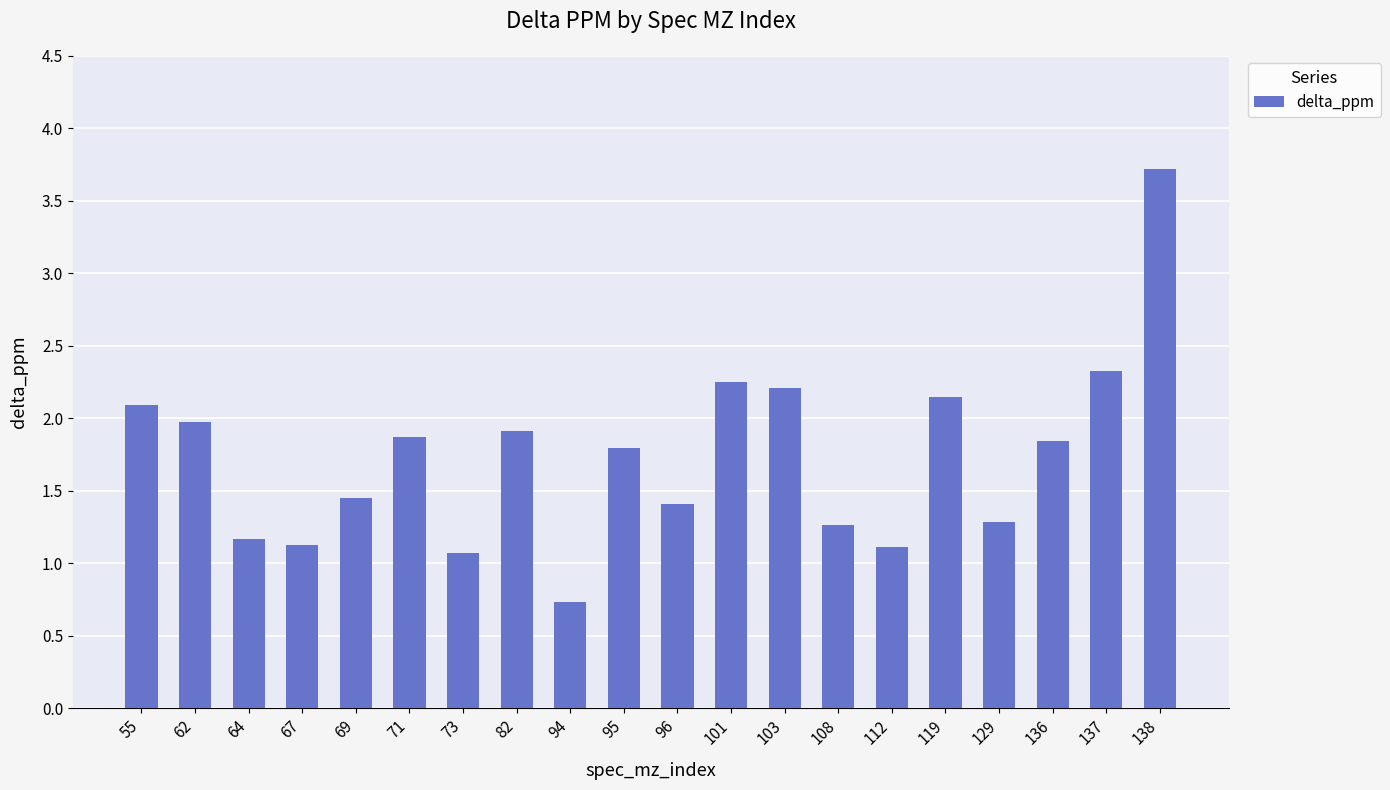

What is the difference between the values at 136 and 137?

0.5